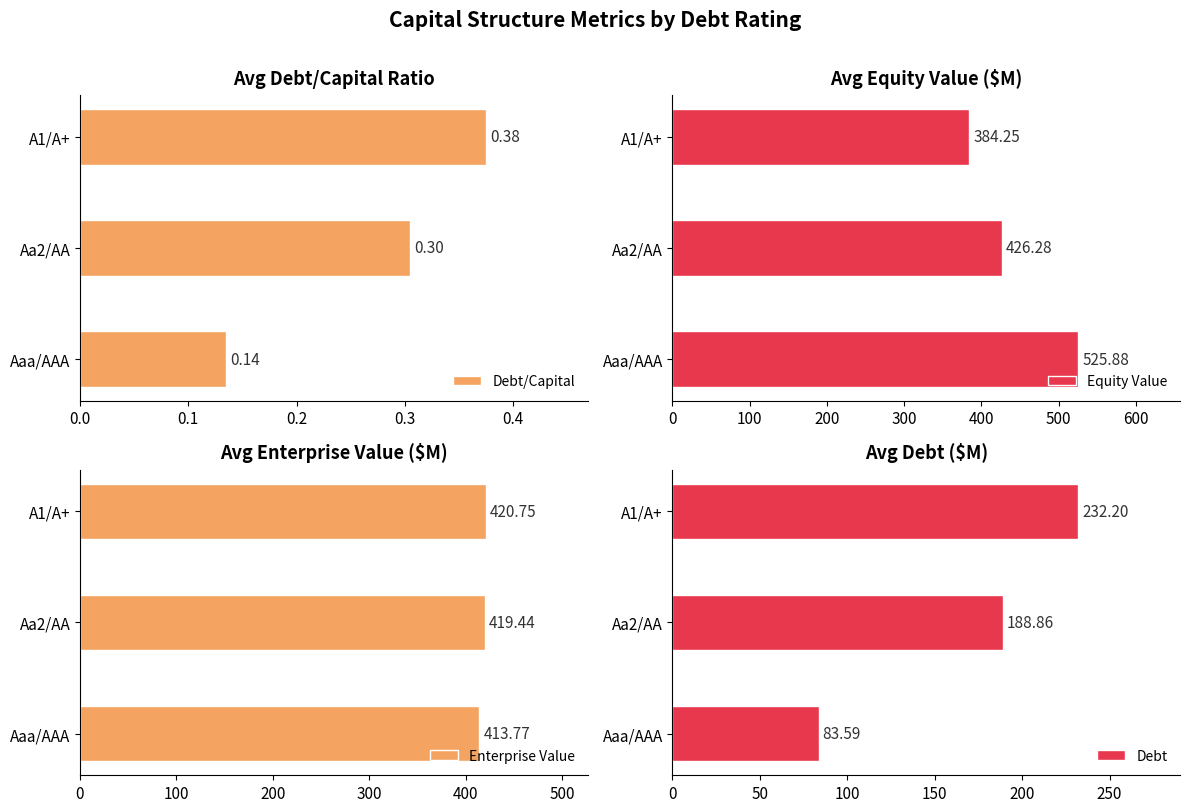

Which series has the largest range (max minus min)?

Debt